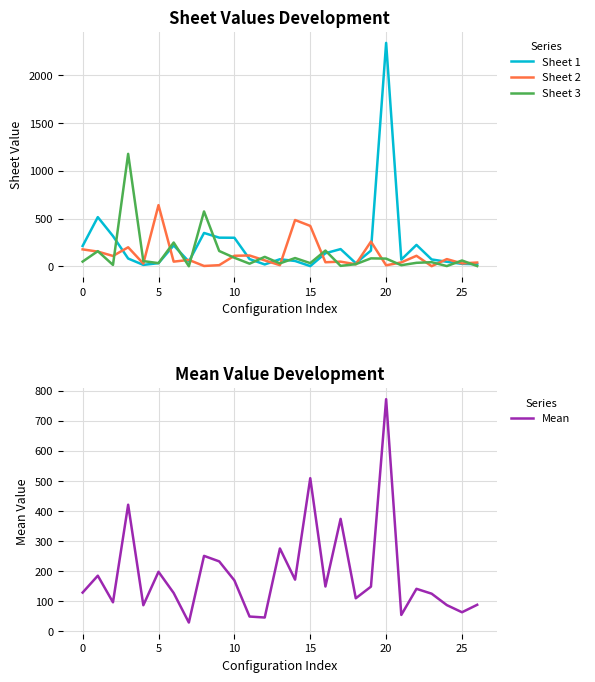

How many distinct data groups are displayed?

4